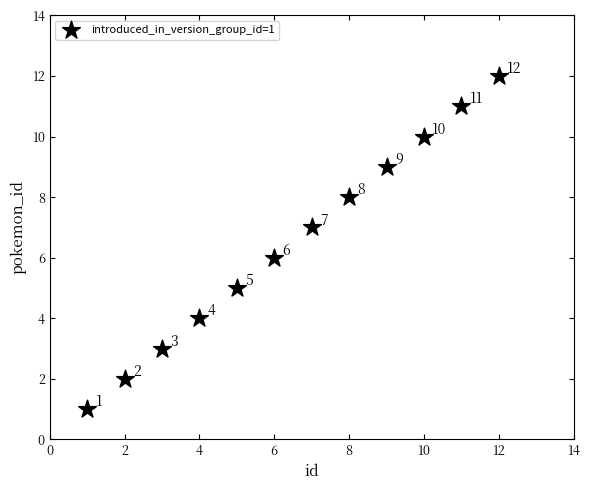

What is the range of X values (max minus min)?

11